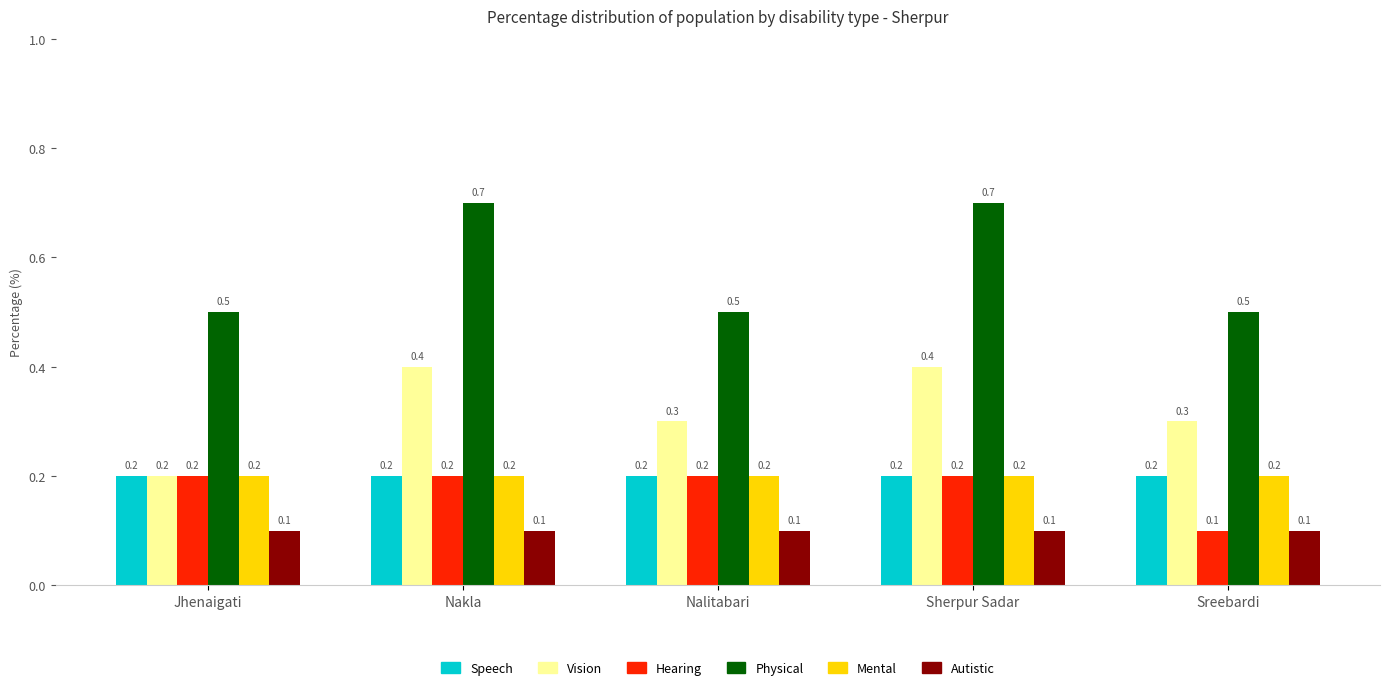

What is the difference between the highest and lowest values at Sherpur Sadar?

0.6